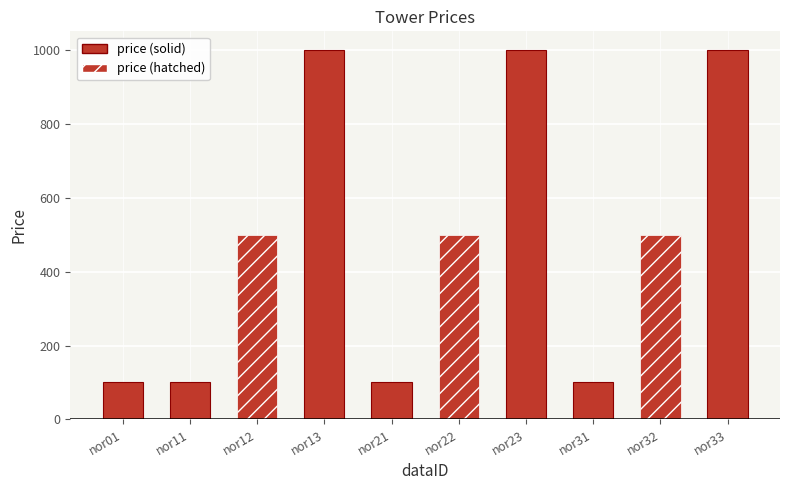

Reading left to right, extract all data points from this chart.

100	100	500	1000	100	500	1000	100	500	1000